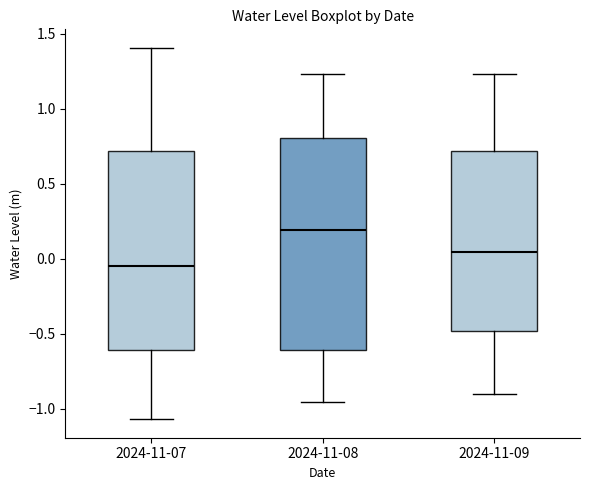

Reading left to right, read every box against the y-axis: the position of its median line, the range the box covers, and the ends of its whiskers. The values are not printed on the chart, so give them approximately, as read against the axis.

2024-11-07: median -0.05, box -0.60 to 0.70, whiskers -1.05 to 1.40
2024-11-08: median 0.20, box -0.60 to 0.80, whiskers -0.95 to 1.25
2024-11-09: median 0.05, box -0.50 to 0.70, whiskers -0.90 to 1.25